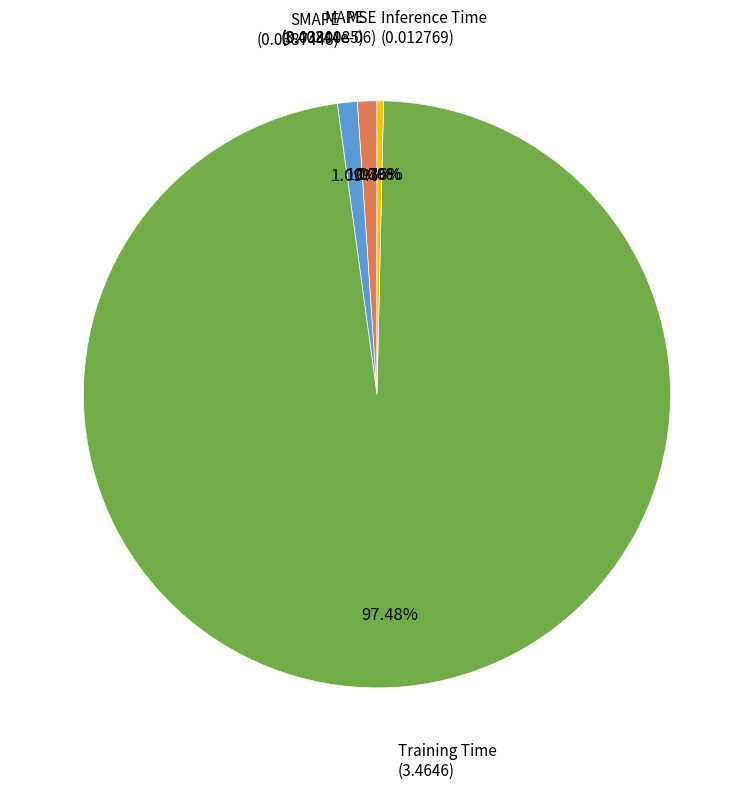

To the nearest percent, what is the average slice percentage?

20%